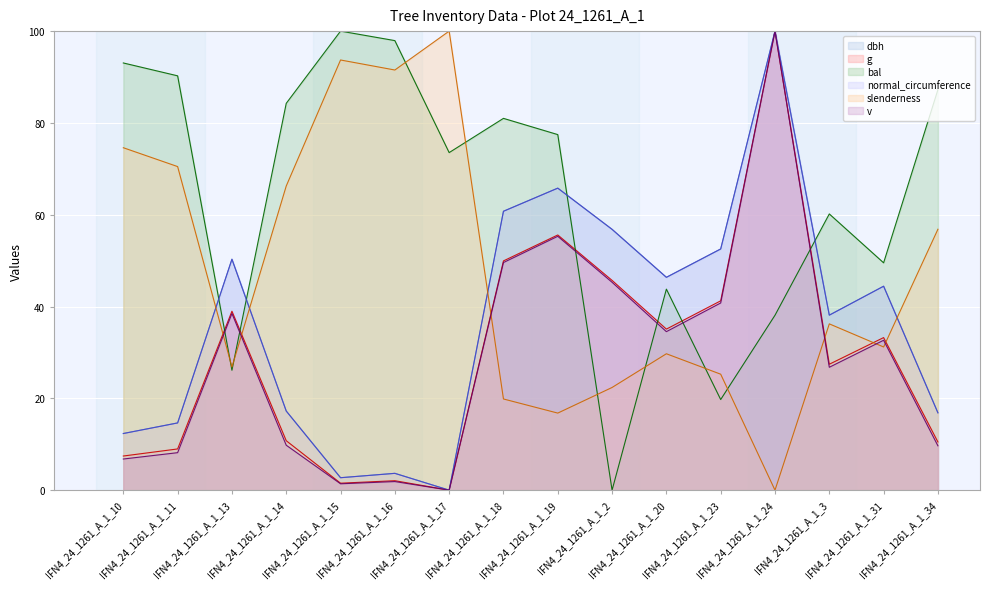

What is the approximate value of slenderness at IFN4_24_1261_A_1_31?

31.2